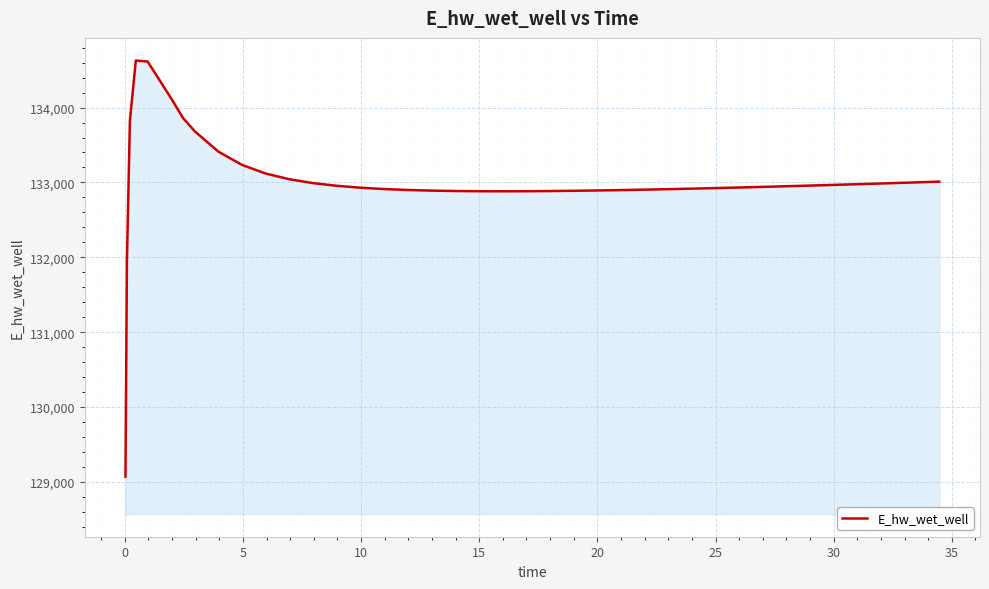

What is the greatest value displayed?

134628.0